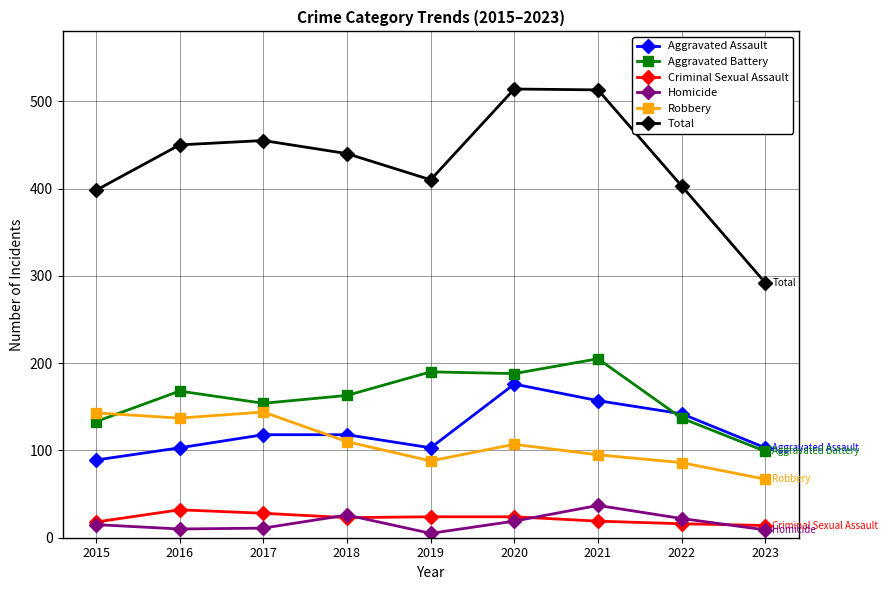

True or false: Homicide has more than 1 interior local peaks.

True